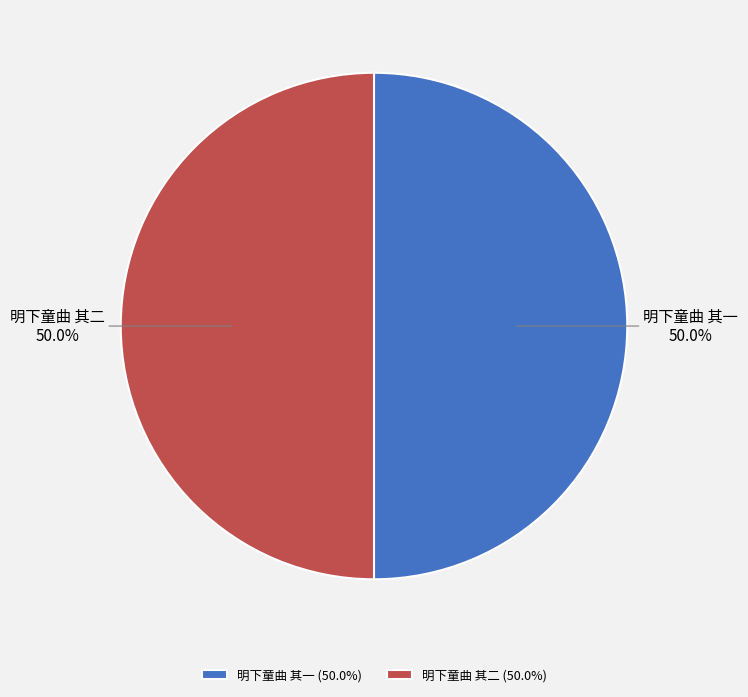

True or false: 明下童曲 其一 accounts for 50% of the total.

True